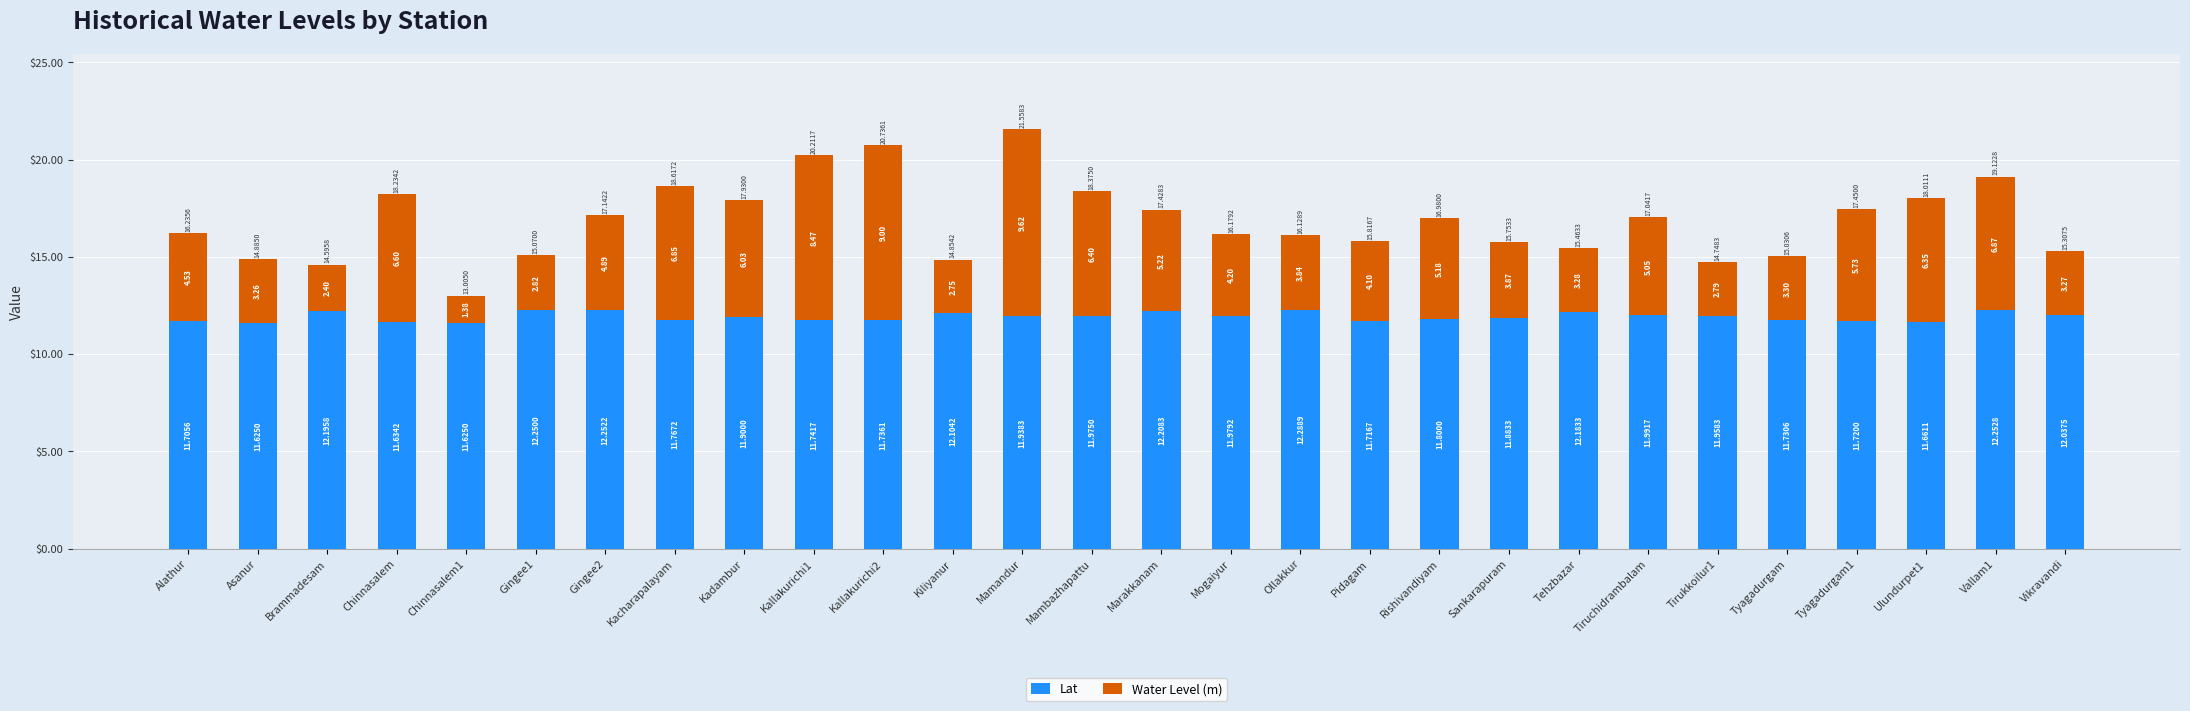

What is the difference between the second highest and minimum values in the Lat series?

0.6